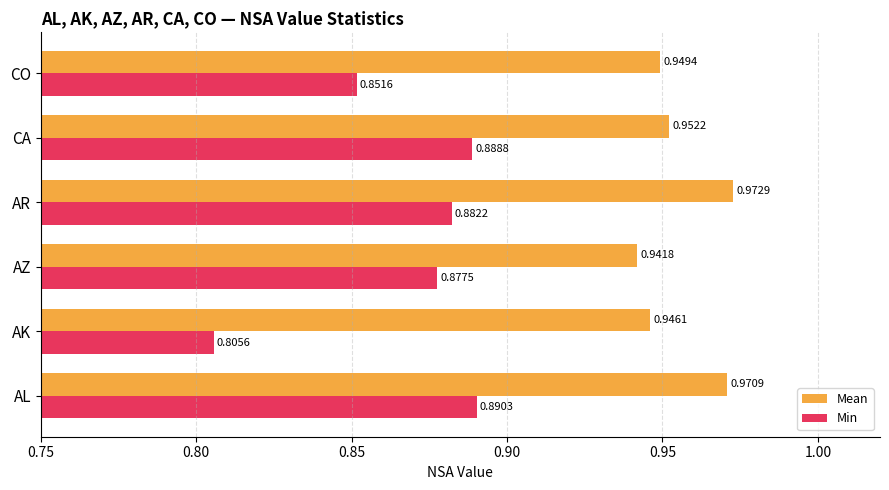

List the series in order of their overall mean, highest first.

Mean, Min